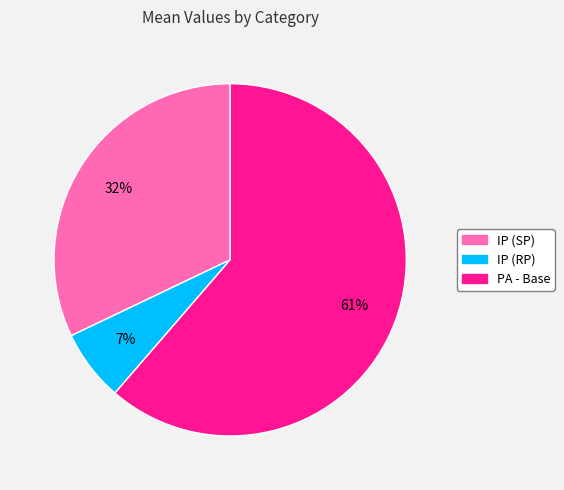

Which category has the biggest portion of the pie?

PA - Base